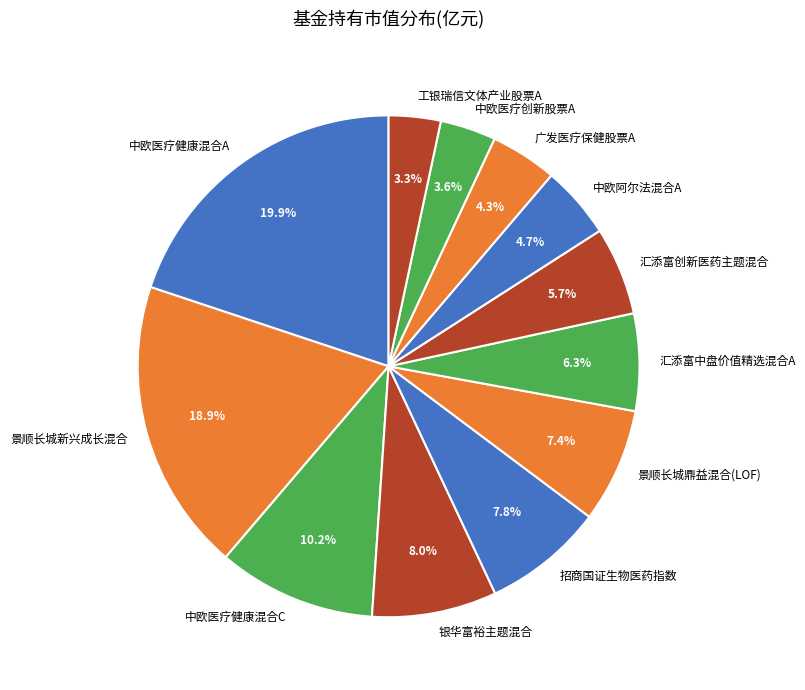

How many segments does this pie chart have?

12